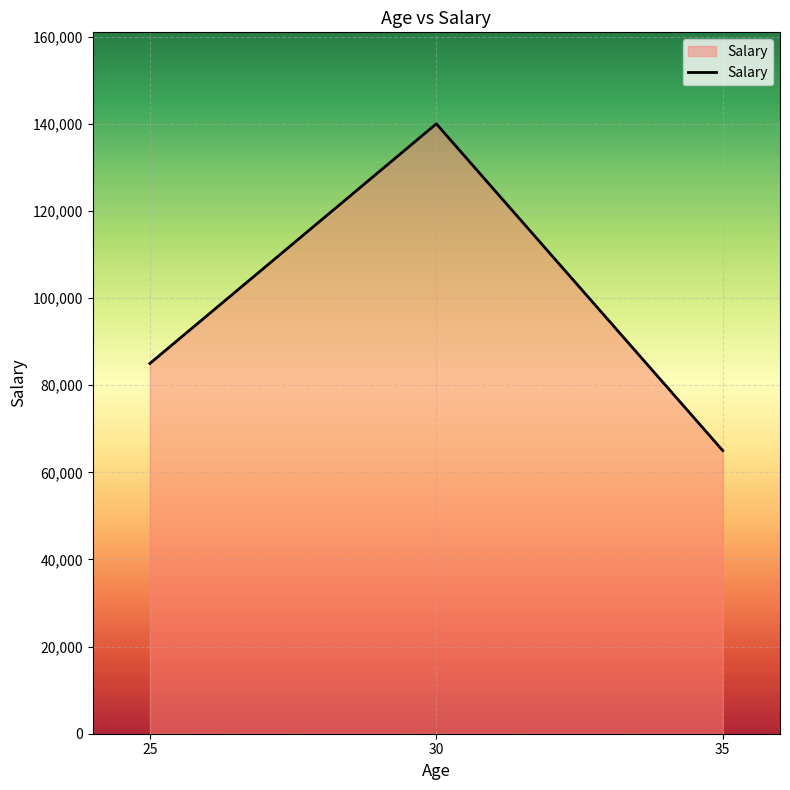

Reading left to right, transcribe all the data shown in this chart.

25=85000	30=140000	35=65000